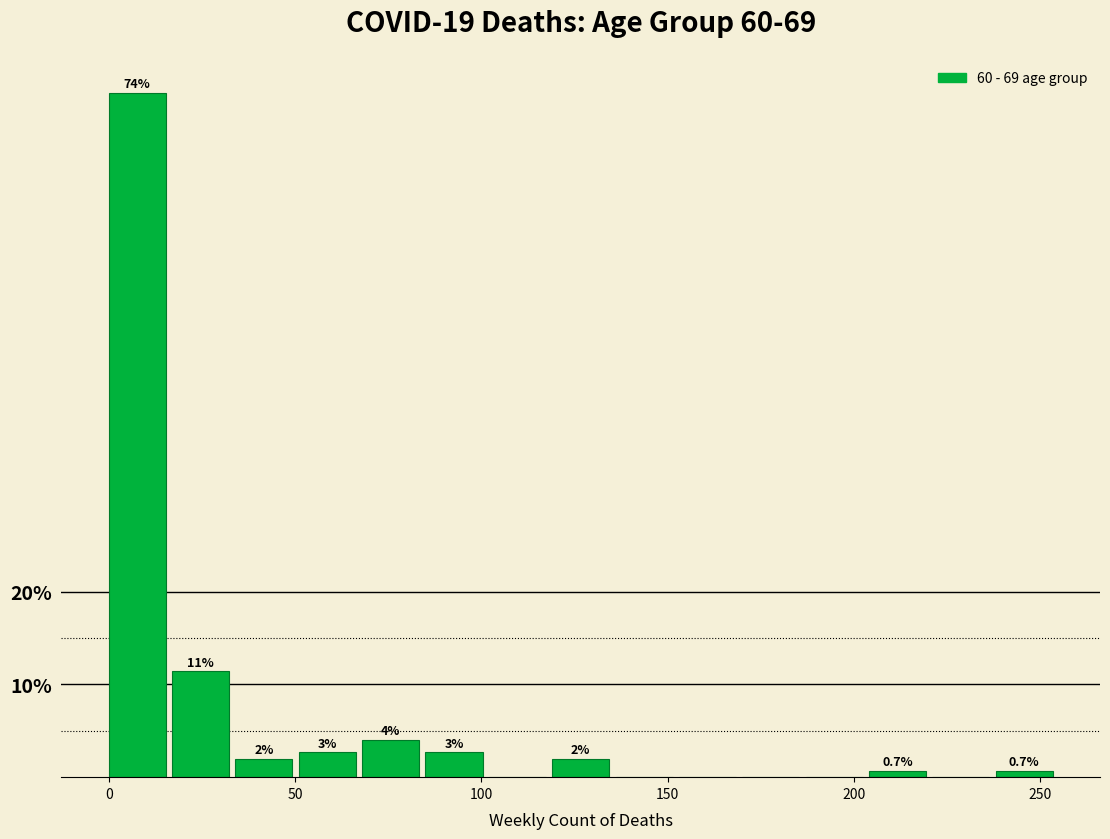

Read against the x-axis, roughly where is the centre of the tallest bar?

10